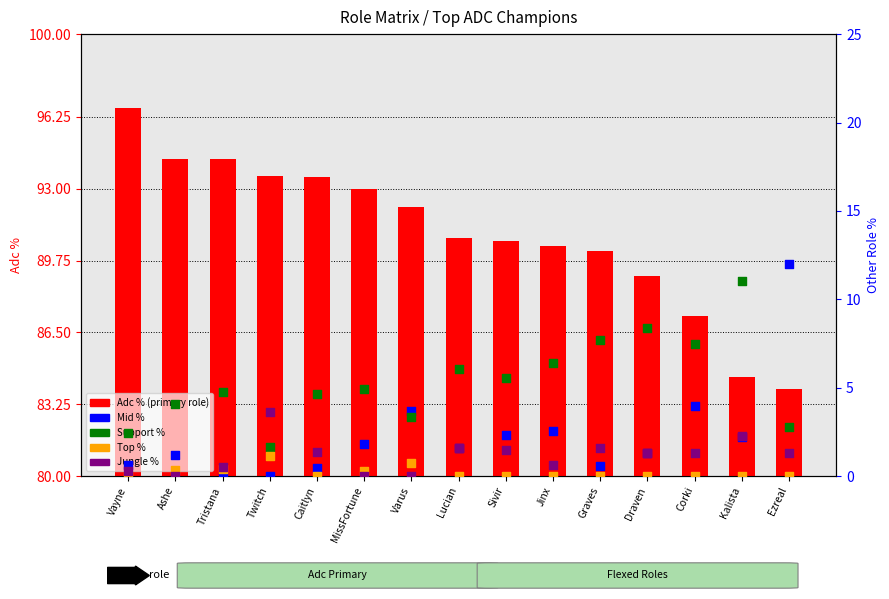

Which series contains the highest Y value?

Adc % (primary role)